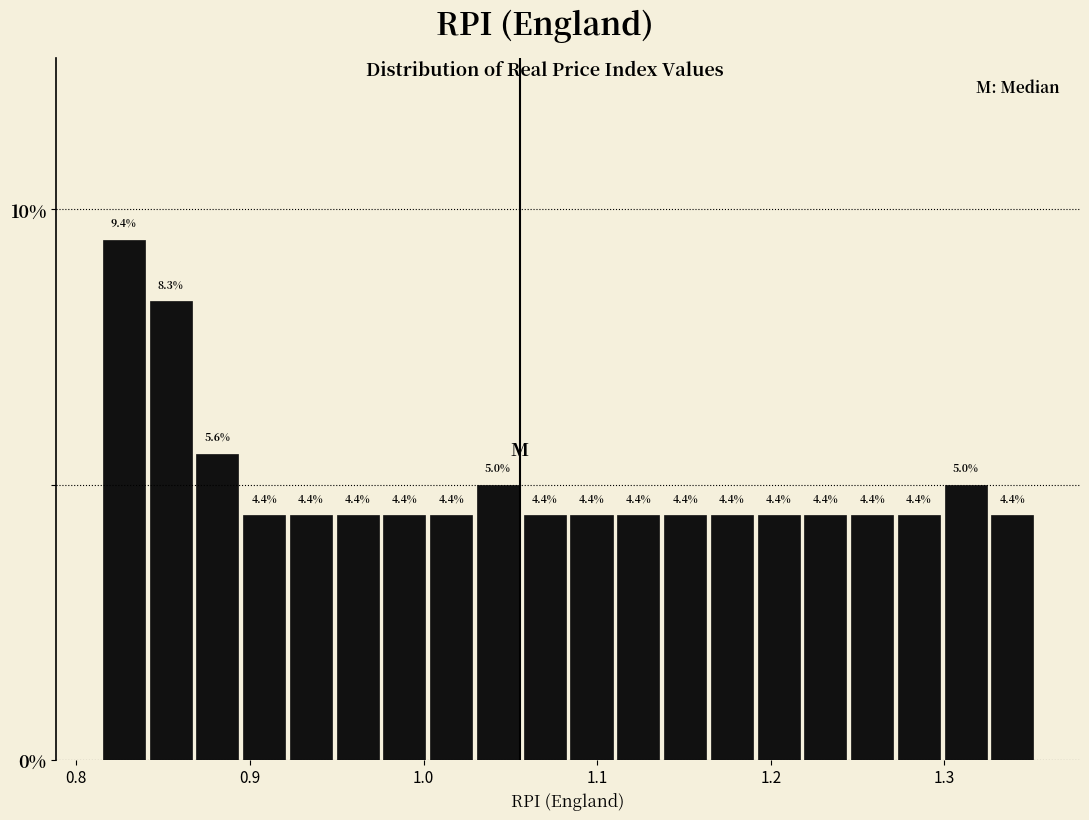

Around what value on the x-axis is the tallest bar? Give the approximate position of its centre, as read against the axis.

0.83